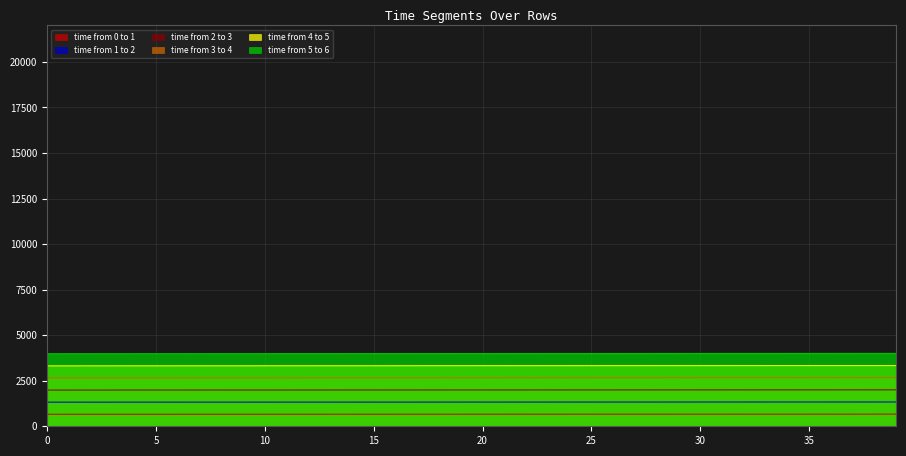

Which series has the widest spread of values?

time from 5 to 6